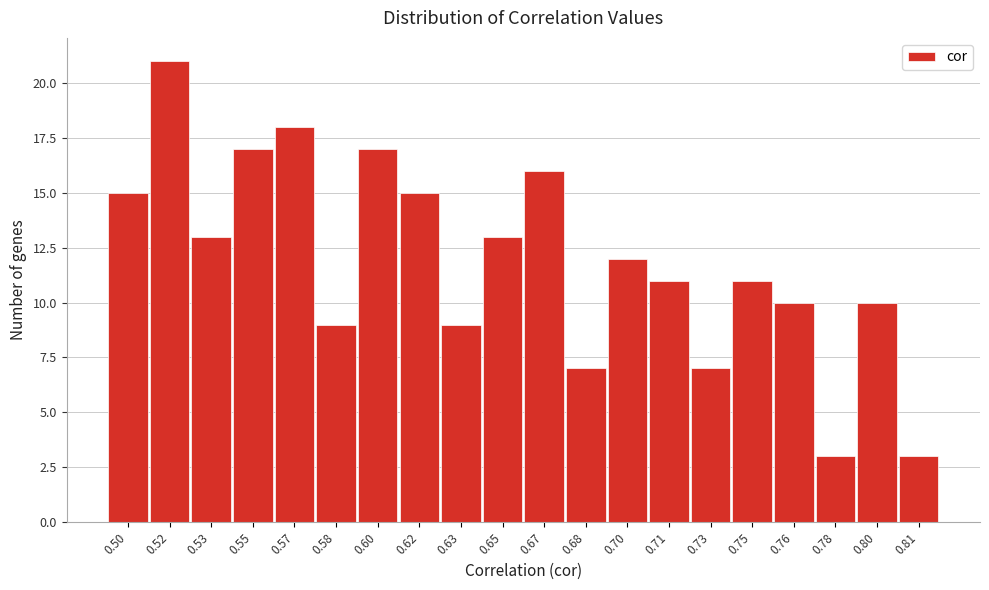

Reading right to left, what are all the values shown in this chart?

0.81=3	0.80=10	0.78=3	0.76=10	0.75=11	0.73=7	0.71=11	0.70=12	0.68=7	0.67=16	0.65=13	0.63=9	0.62=15	0.60=17	0.58=9	0.57=18	0.55=17	0.53=13	0.52=21	0.50=15